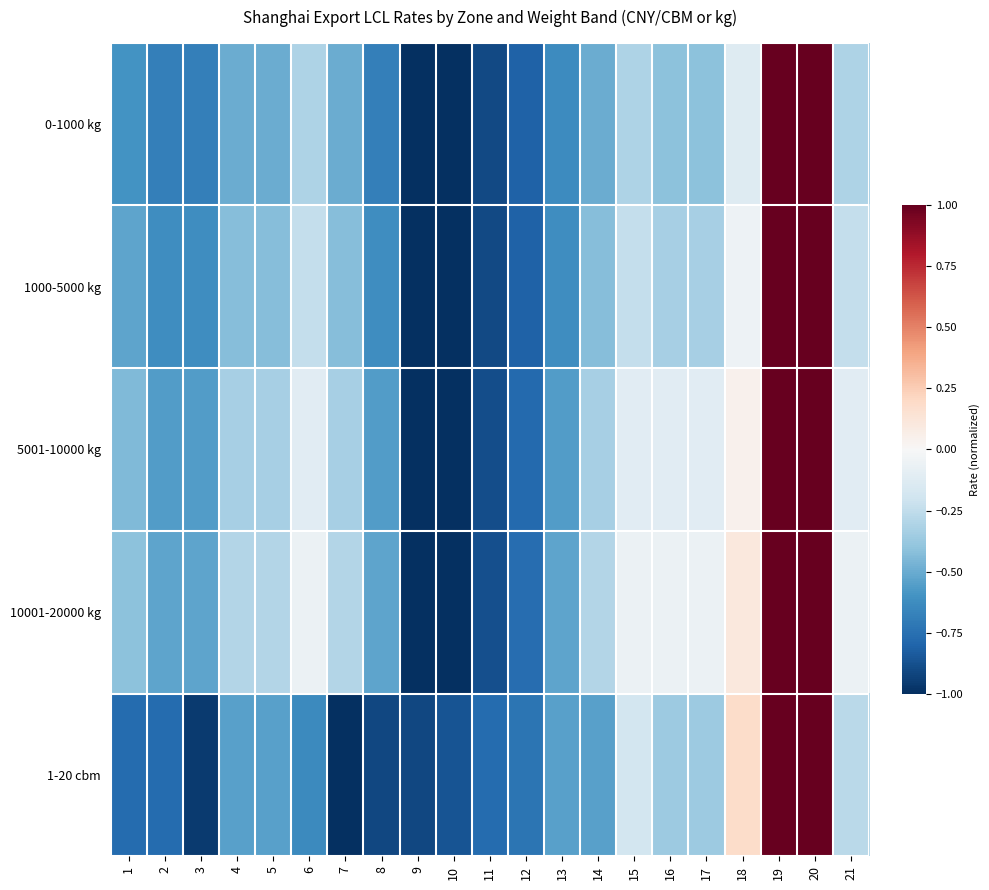

How many series are shown in this chart?

5